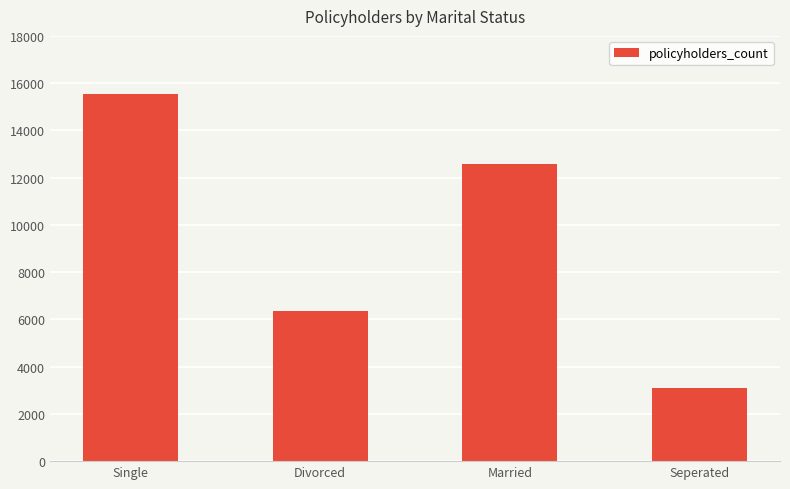

Are the bars grouped side by side (vs. stacked)?

No